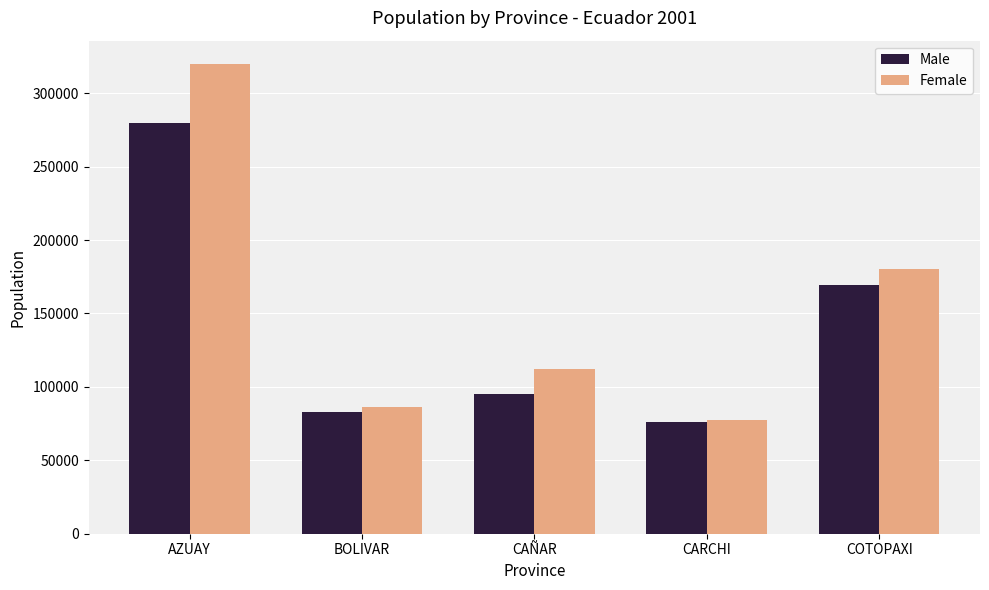

What is the average value of the Female series?

155056